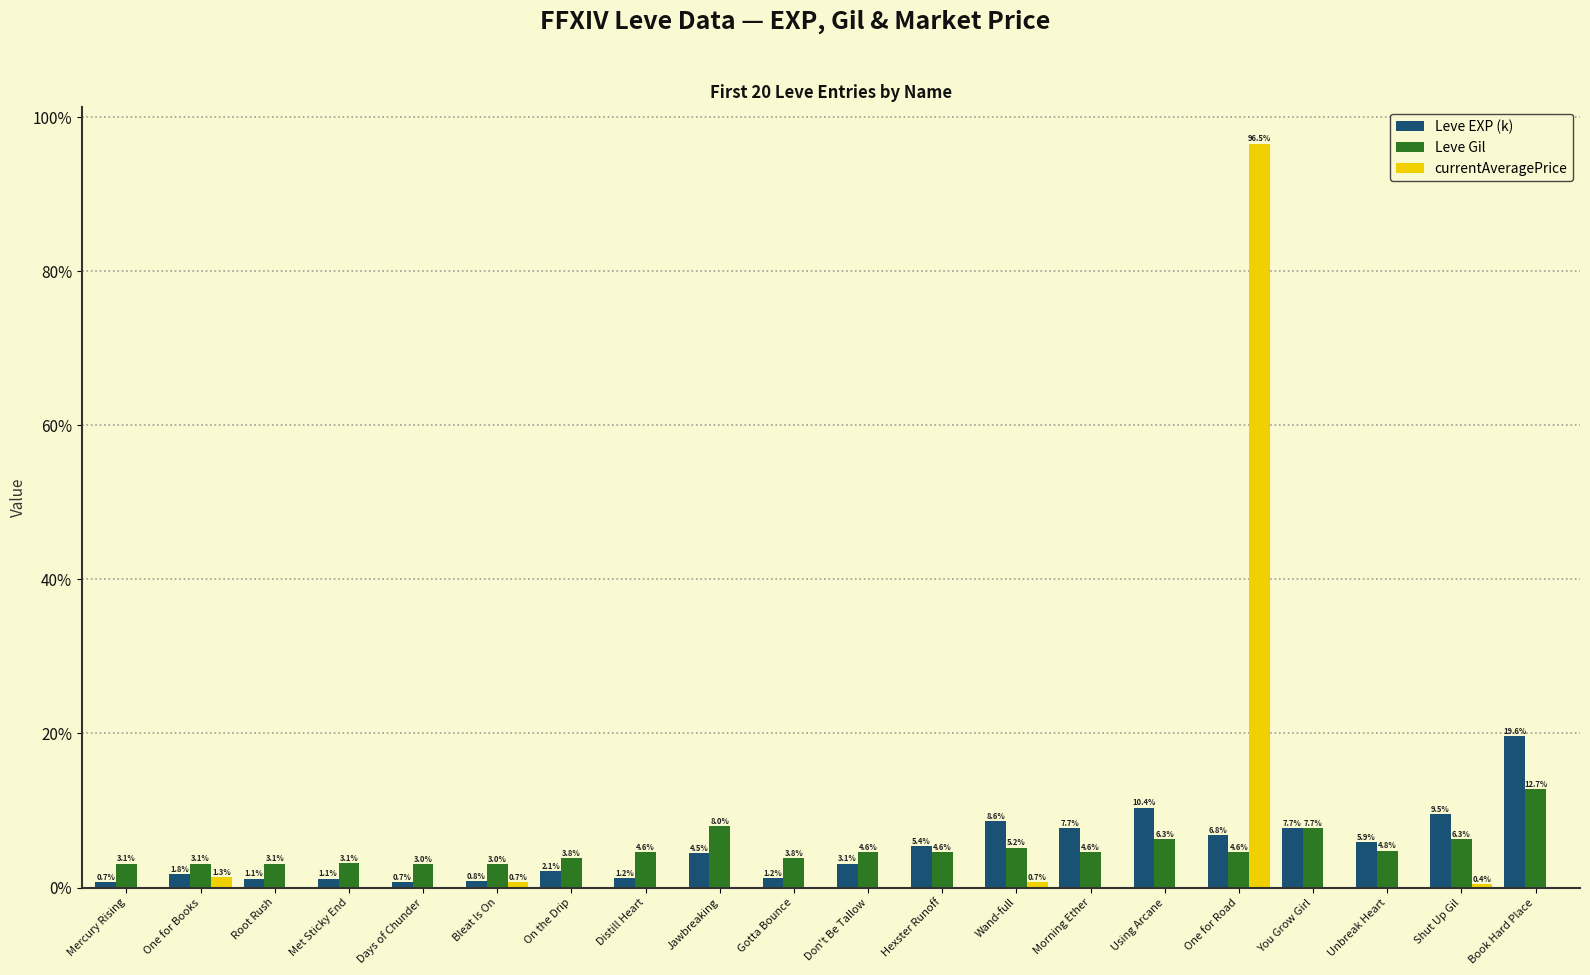

Where does the Leve EXP (k) series first go above 4?

Jawbreaking